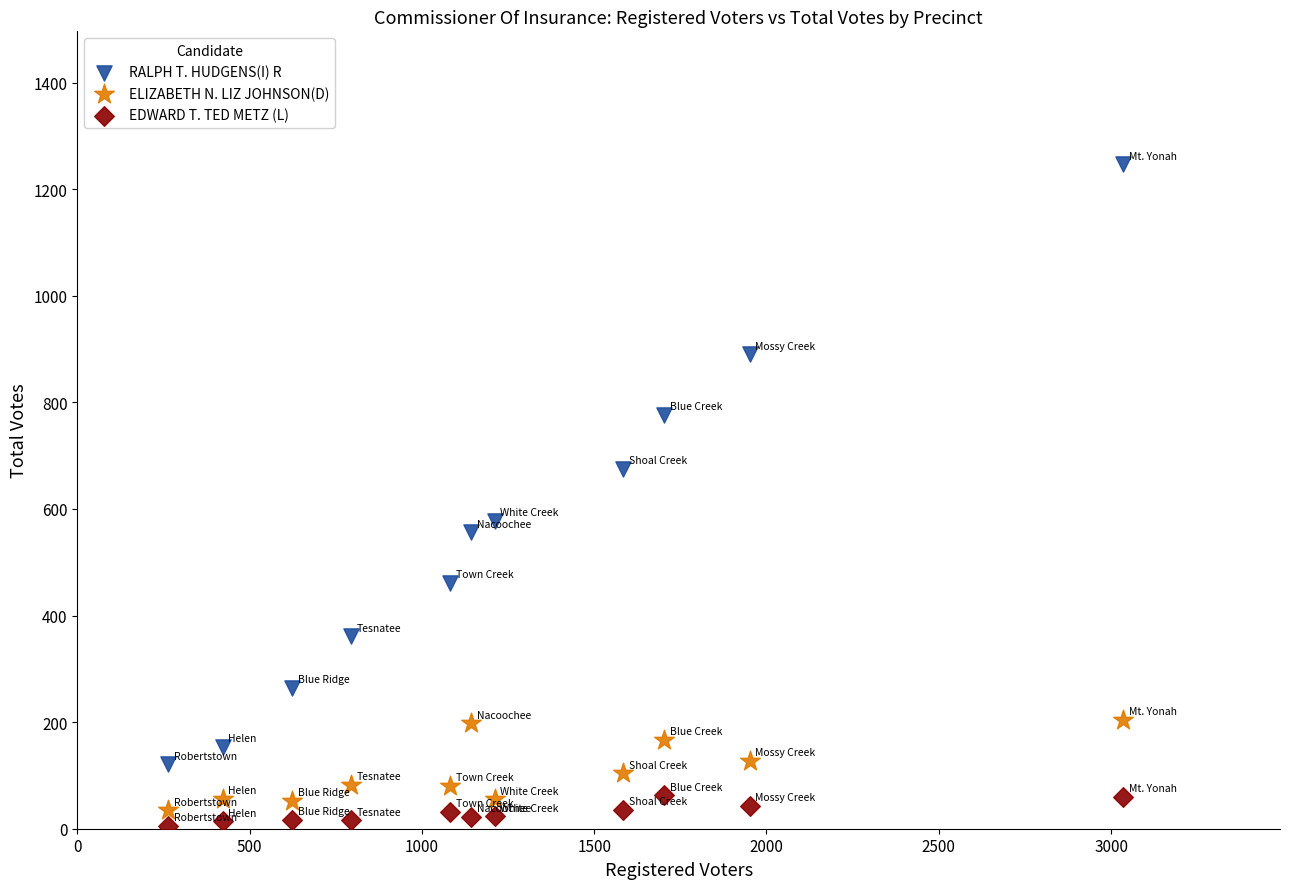

Across all data points, what is the range of Y values (max minus min)?

1241